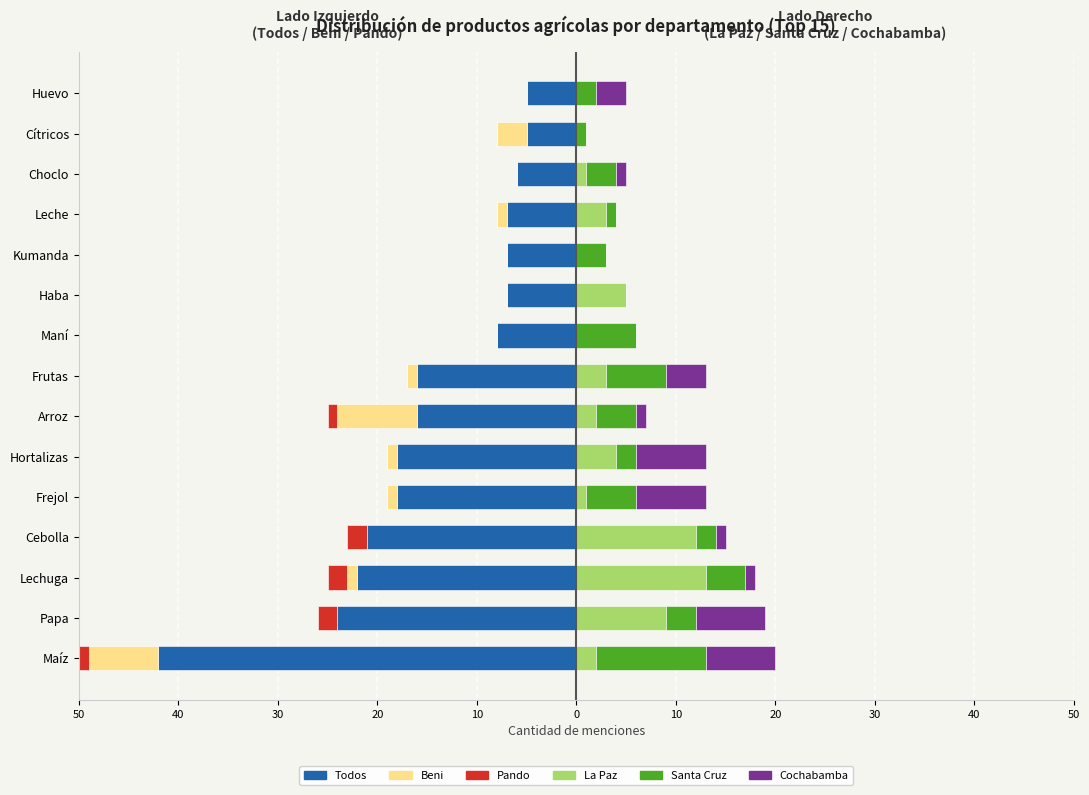

What is the approximate value of Beni at Hortalizas?

-1